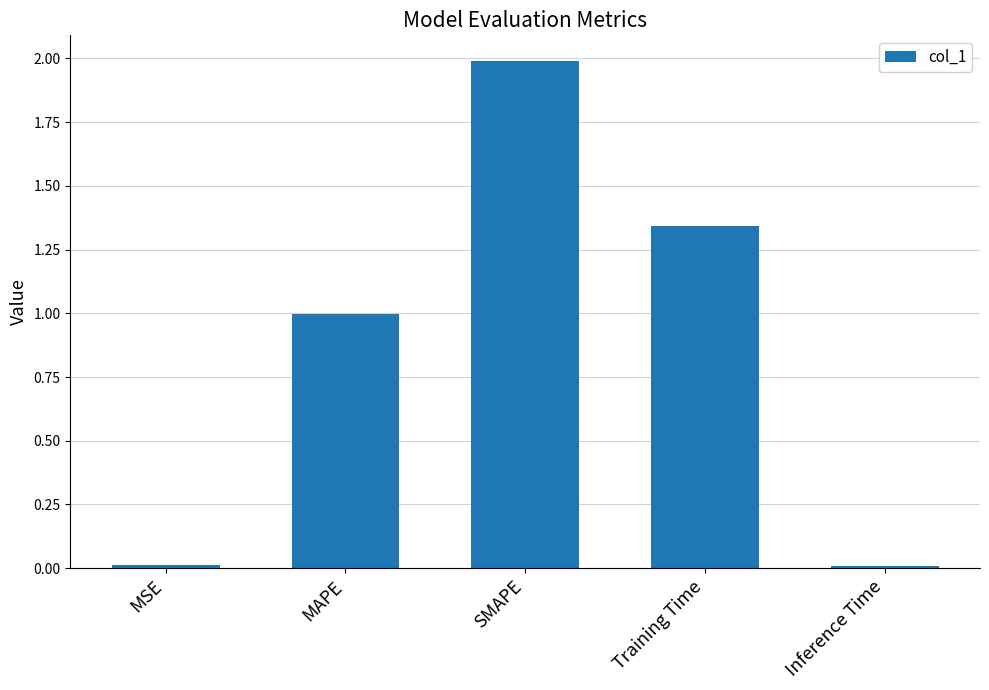

What is the difference between the maximum and minimum values?

2.0